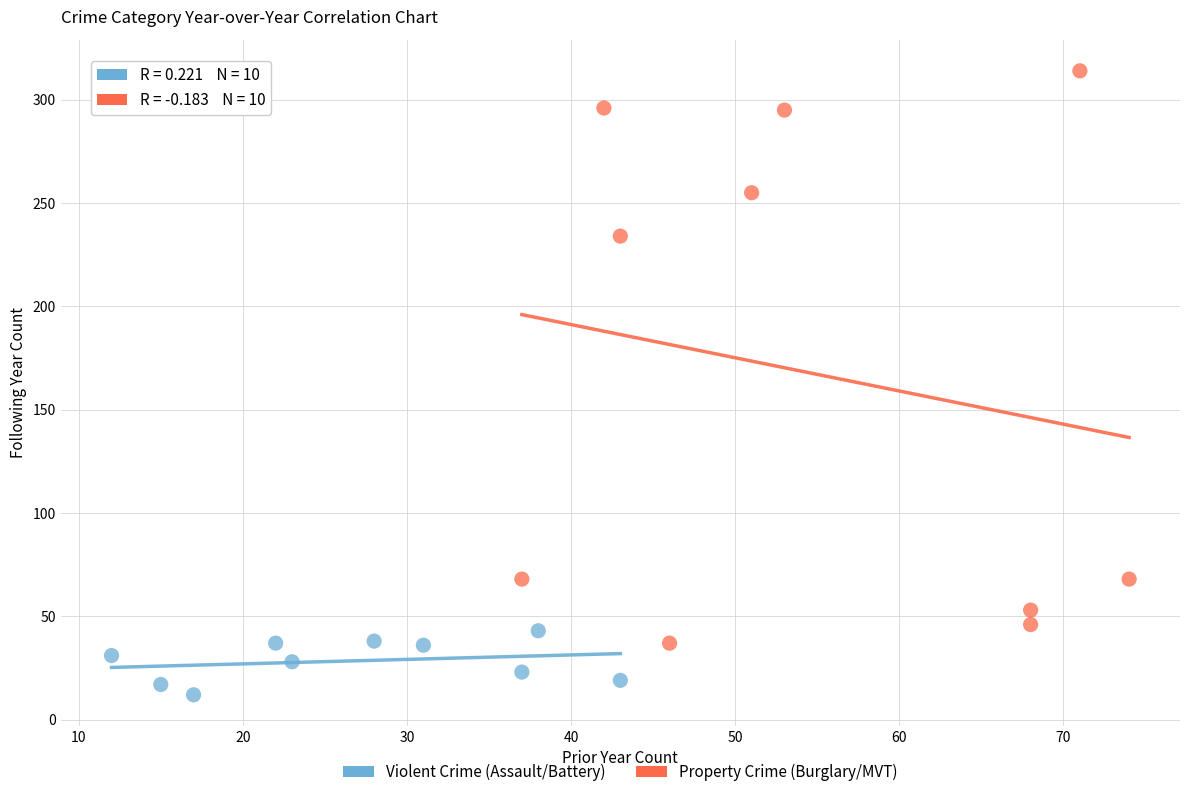

Which series reaches the minimum Y coordinate?

Violent Crime (Assault/Battery)